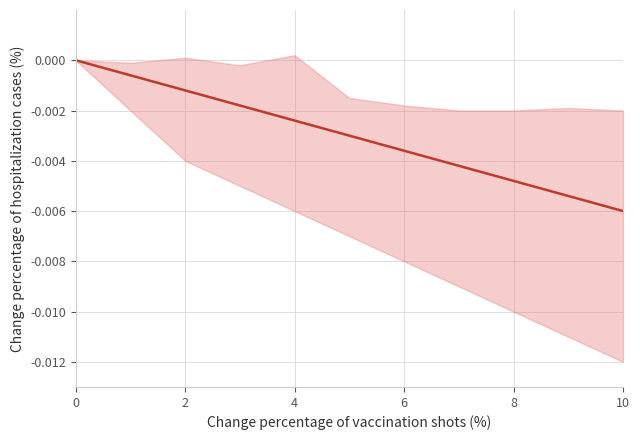

Does the chart have visible grid lines?

Yes